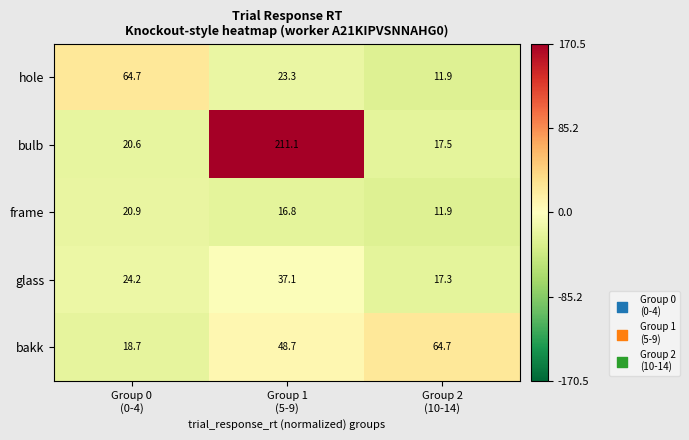

Between Group 0
(0-4) and Group 1
(5-9), which series saw the biggest shift?

bulb